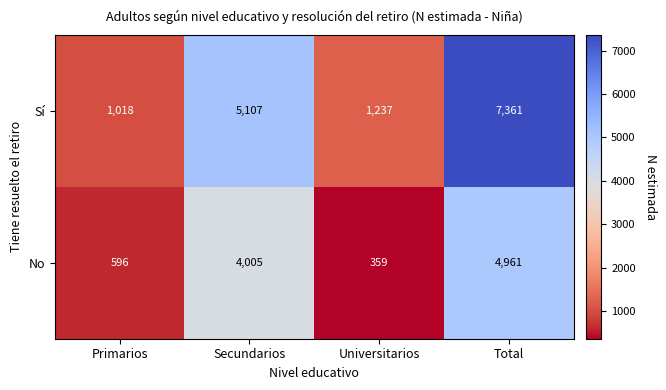

Rank the series by their average value, from highest to lowest.

Sí, No